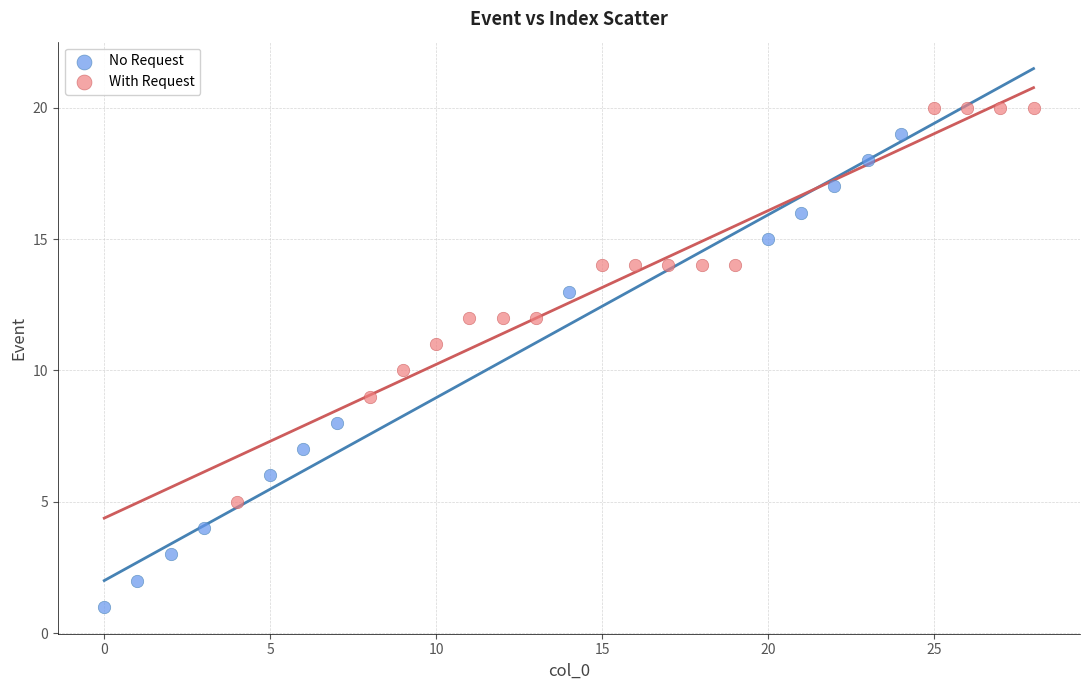

Which series has the widest spread of Y values?

No Request